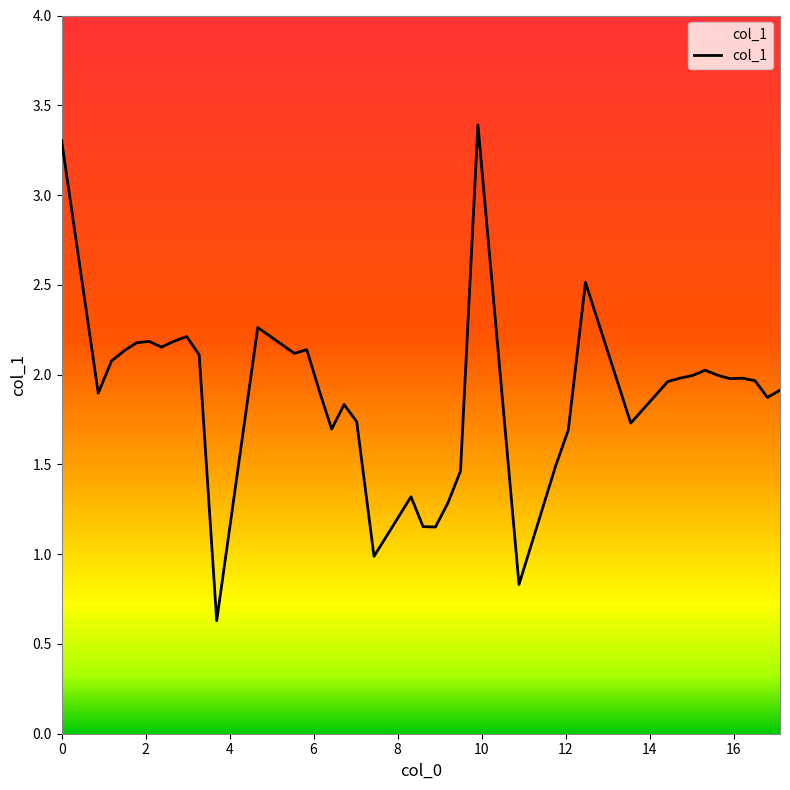

What is the difference between the maximum and minimum values?

2.8